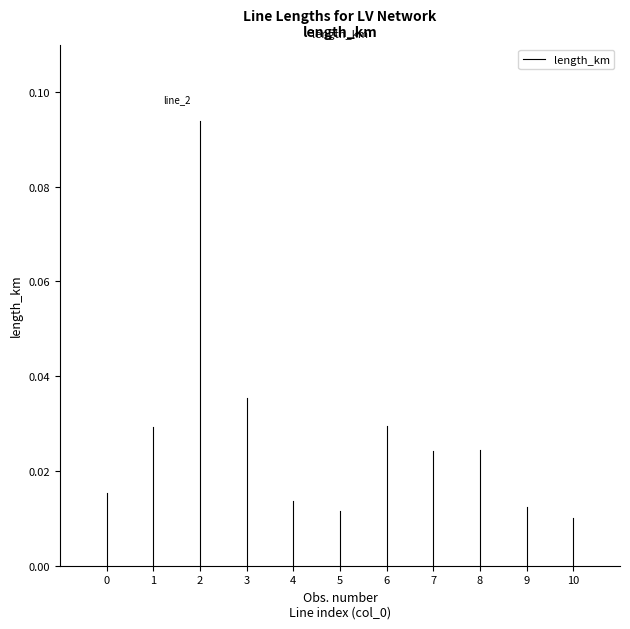

Is it true that the value at 0 is 0.0?

True